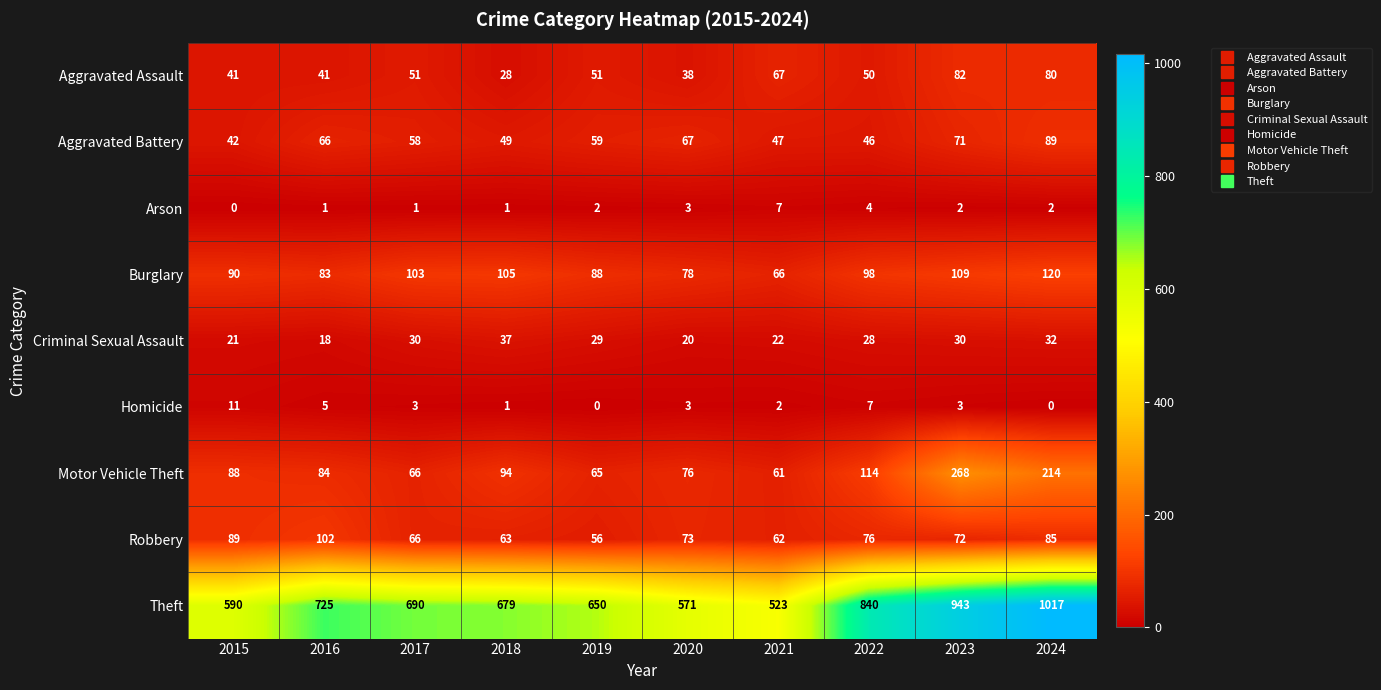

True or false: Robbery has a value of 76 at 2022.

True